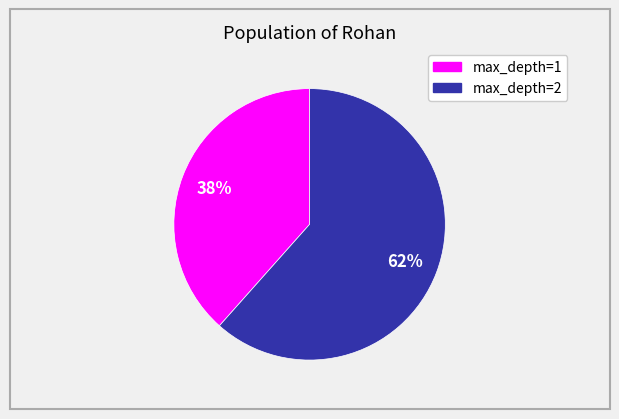

Rank the categories by value from highest to lowest.

max_depth=2, max_depth=1